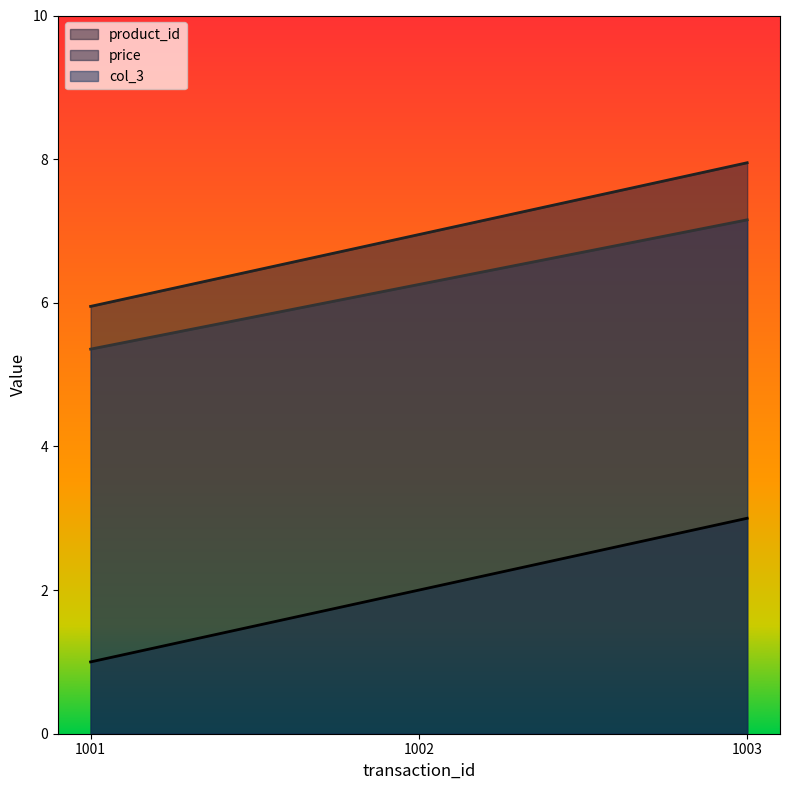

What is the sum of the price values at 1001 and 1002?

12.9